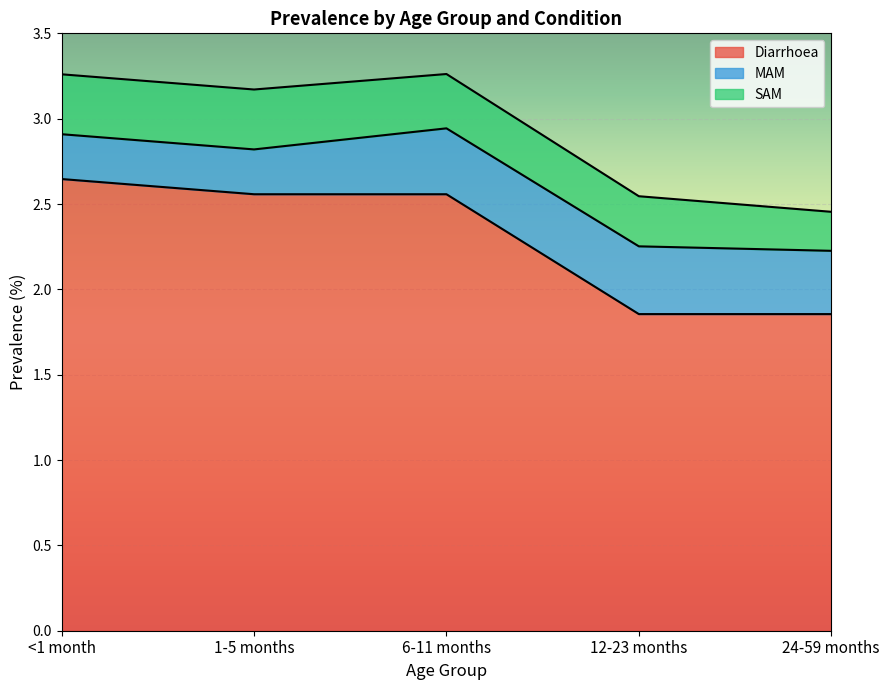

Which category has the highest value in the SAM series?

<1 month